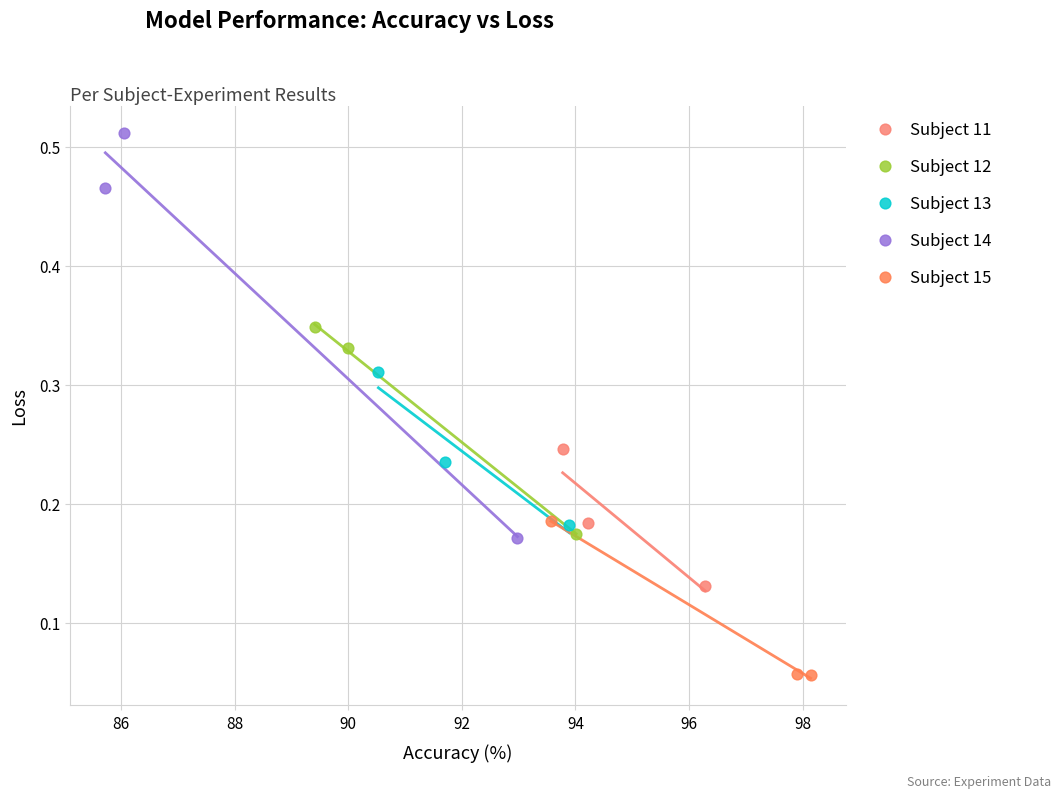

Which series contains the lowest Y value?

Subject 15